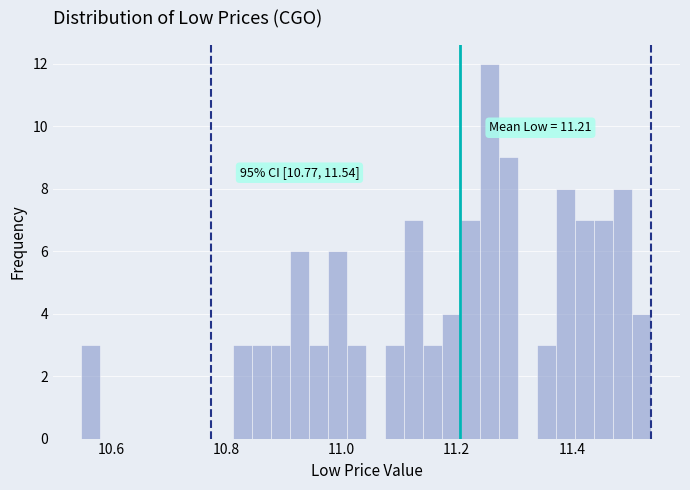

Read against the x-axis, roughly where is the centre of the tallest bar?

11.26